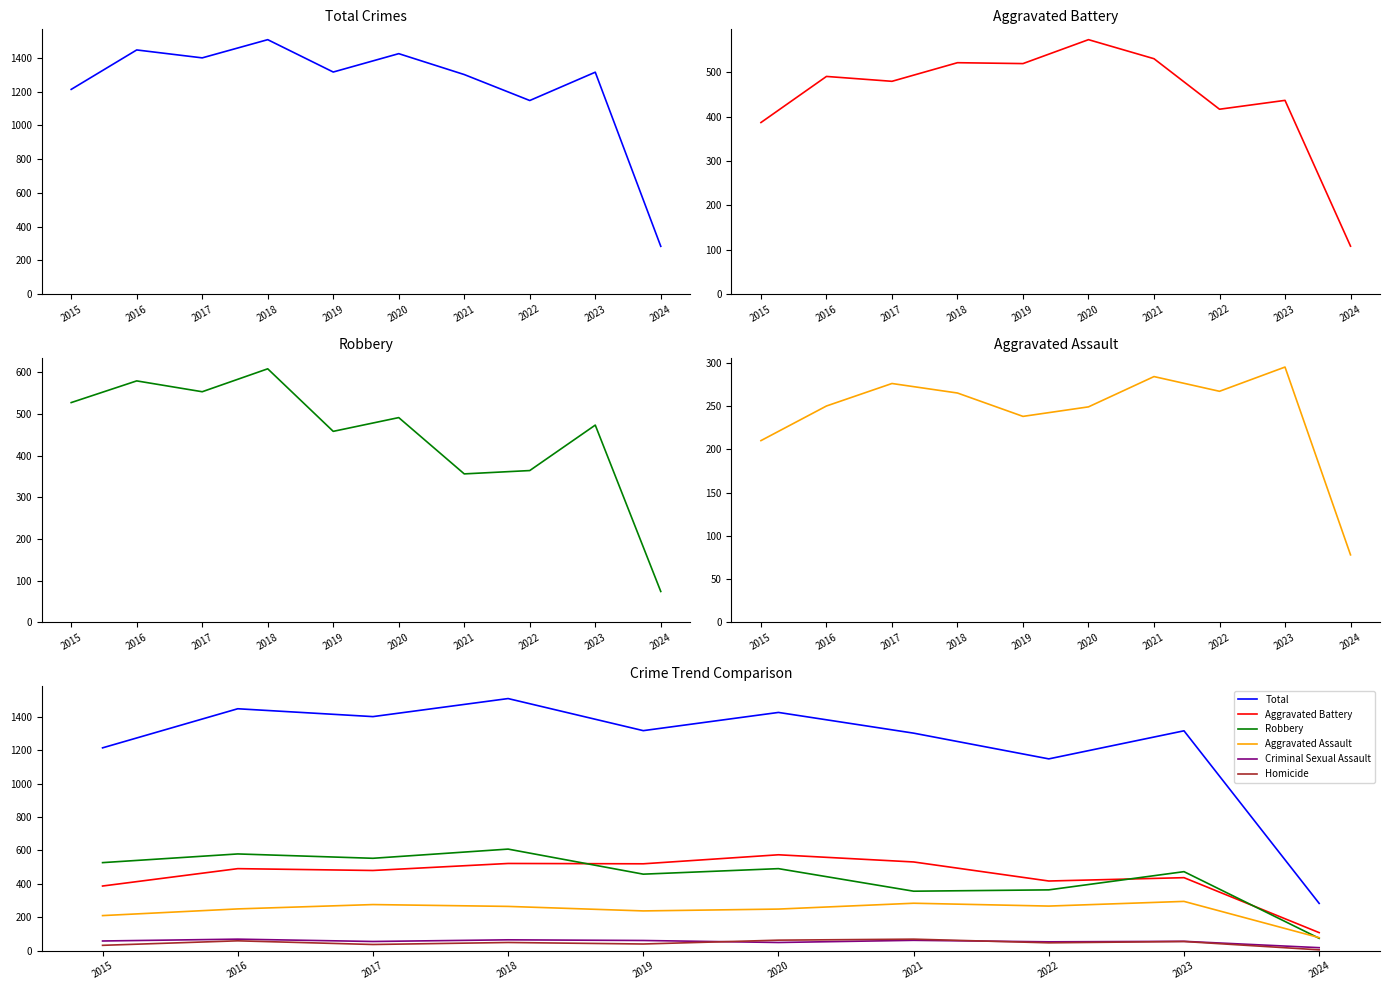

What is the spread (max minus min) of values at 2020?

1377